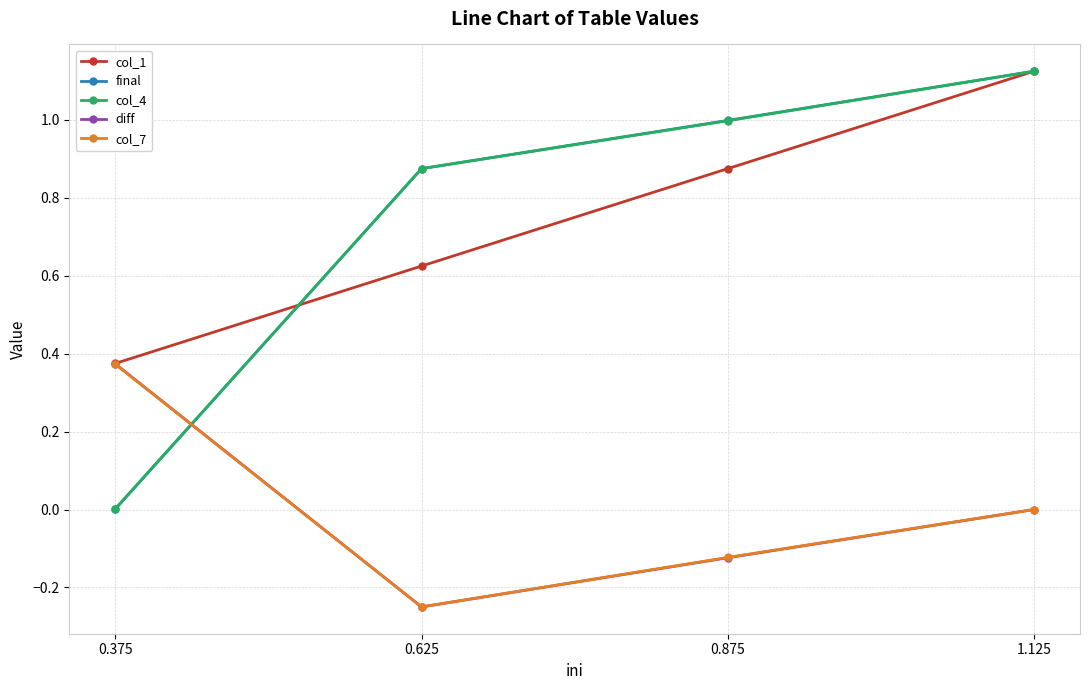

Is this an area chart (filled region under the line)?

No